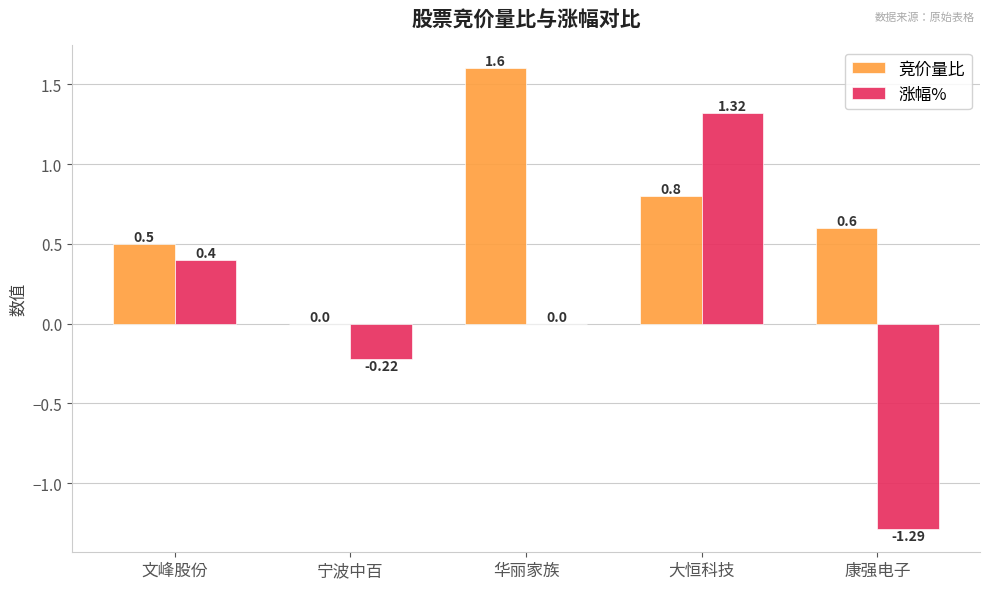

What are all the series names shown in the legend?

竞价量比, 涨幅%